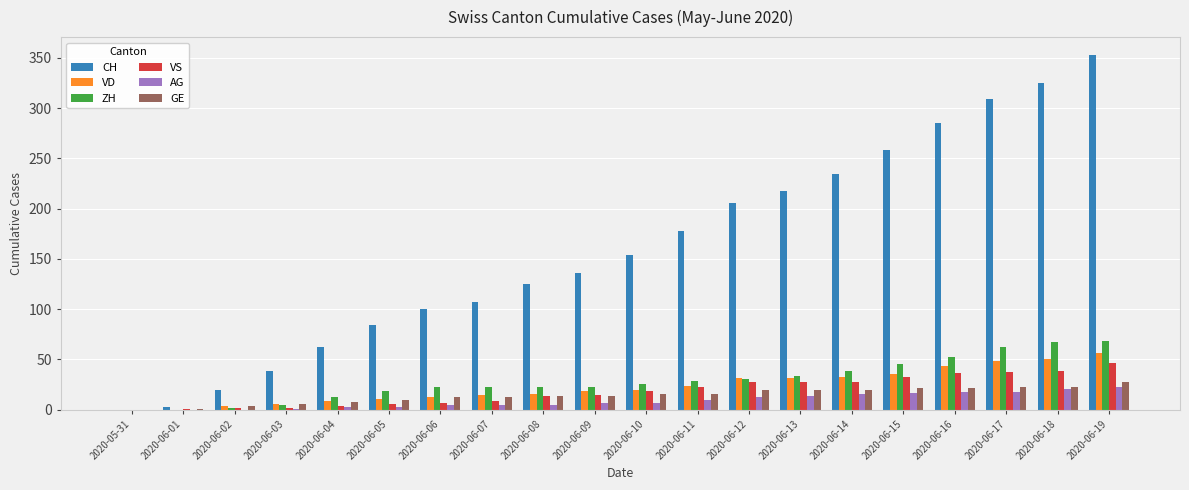

What is the highest value of the CH series?

353